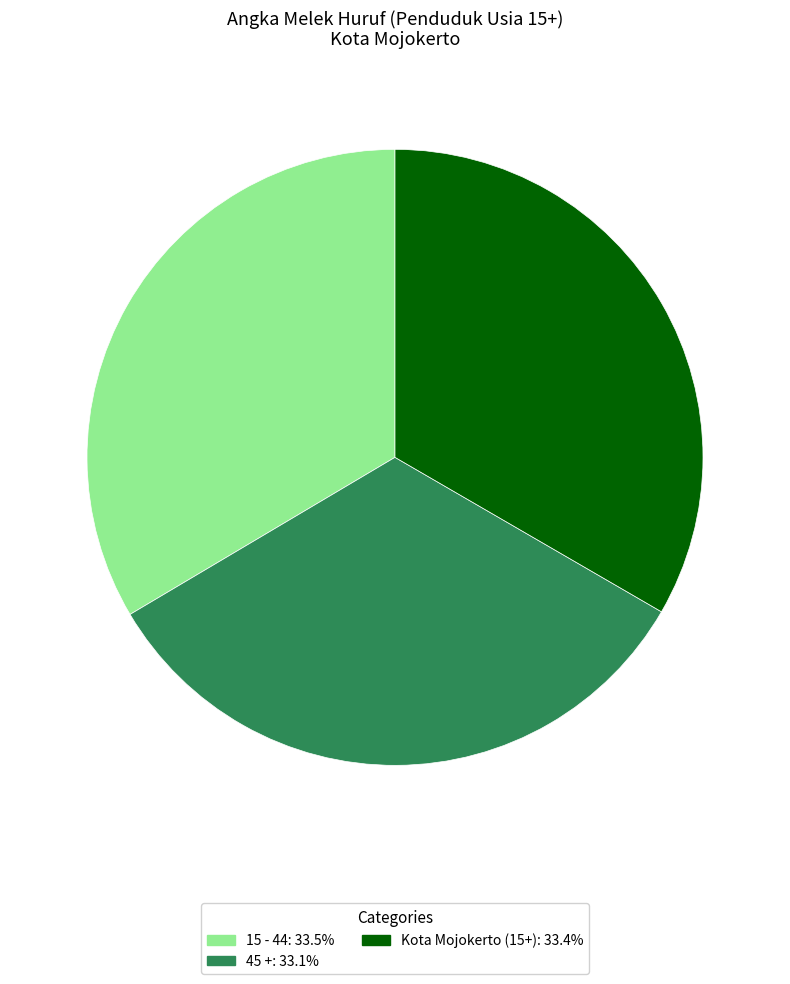

Approximately how many times larger is the value at 15 - 44 compared to Kota Mojokerto (15+)?

1.0